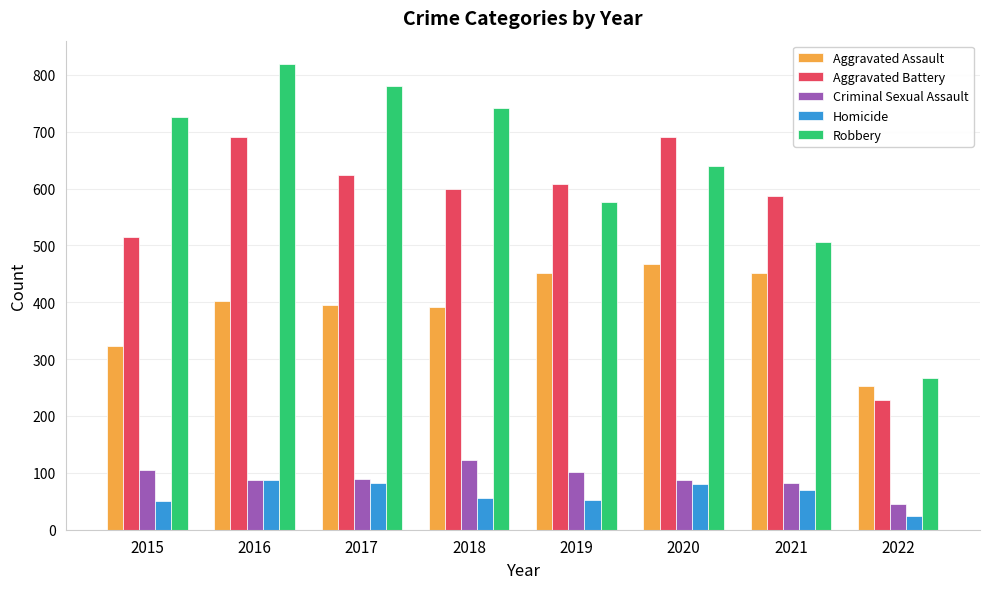

How many series are shown in this chart?

5